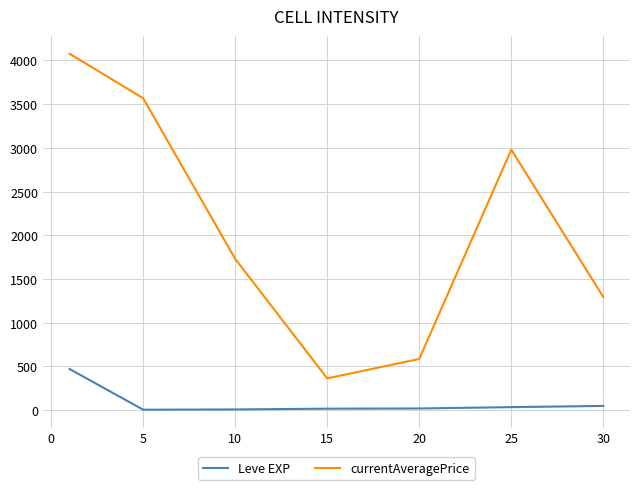

What is the smallest value displayed?

2.3